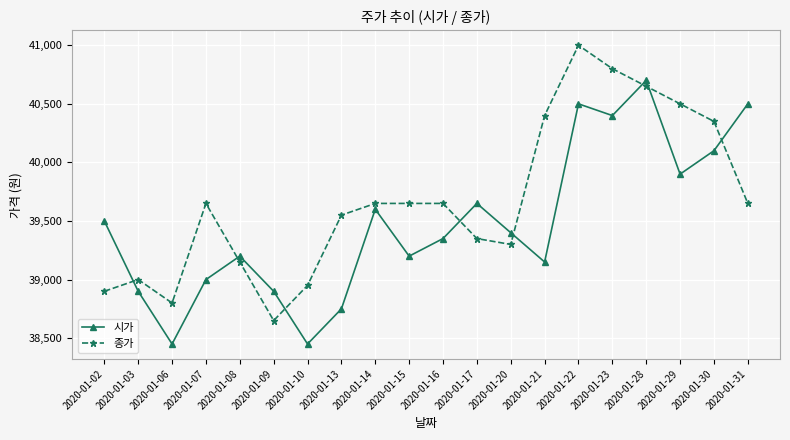

What is the total value across all series at 2020-01-13?

78300